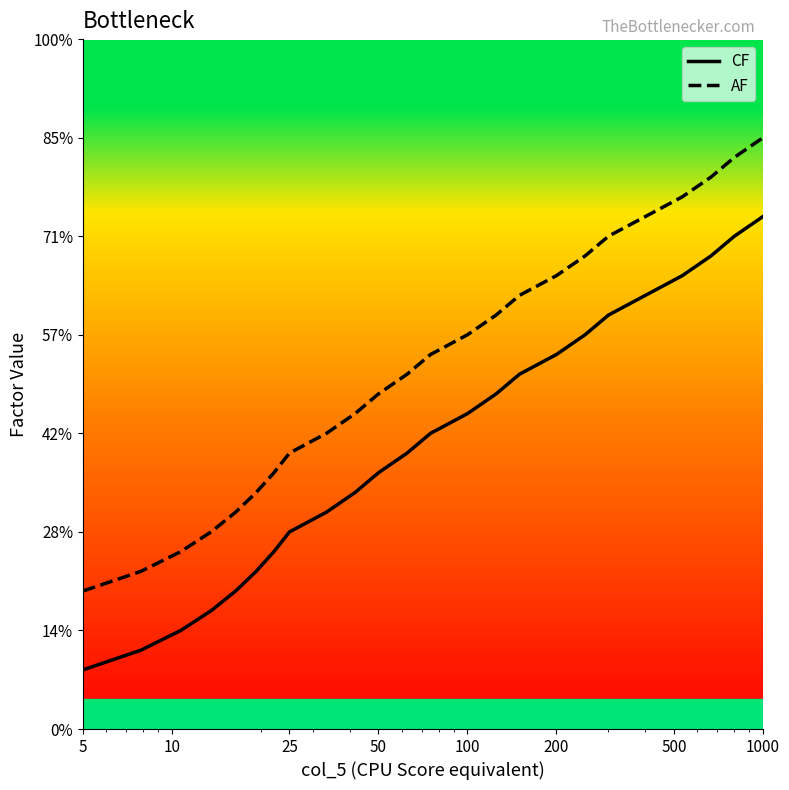

What are all the series names shown in the legend?

CF, AF